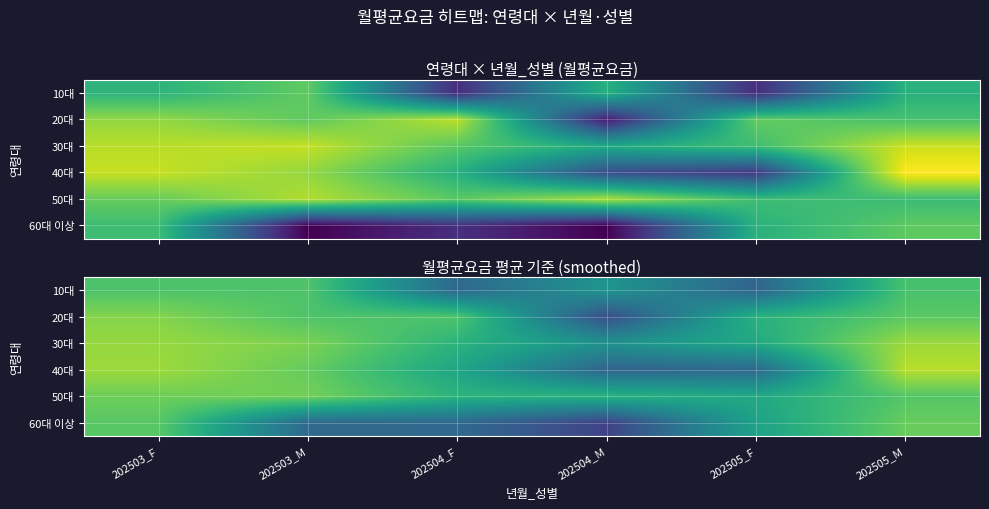

At which label is 30대 closest to 80746?

202504_F